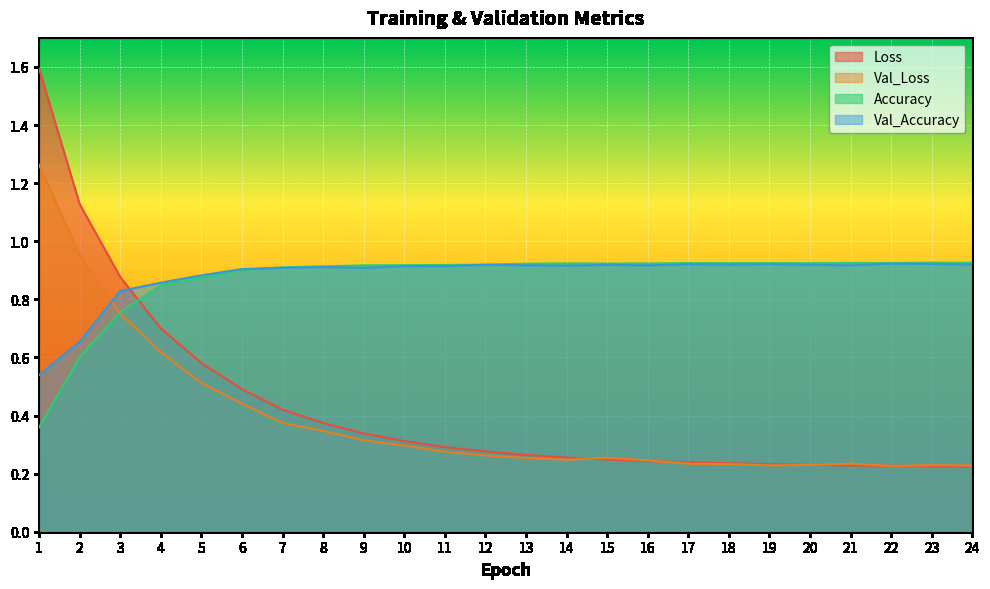

The value of Val_Loss at 15 is 0.4. True or false?

False